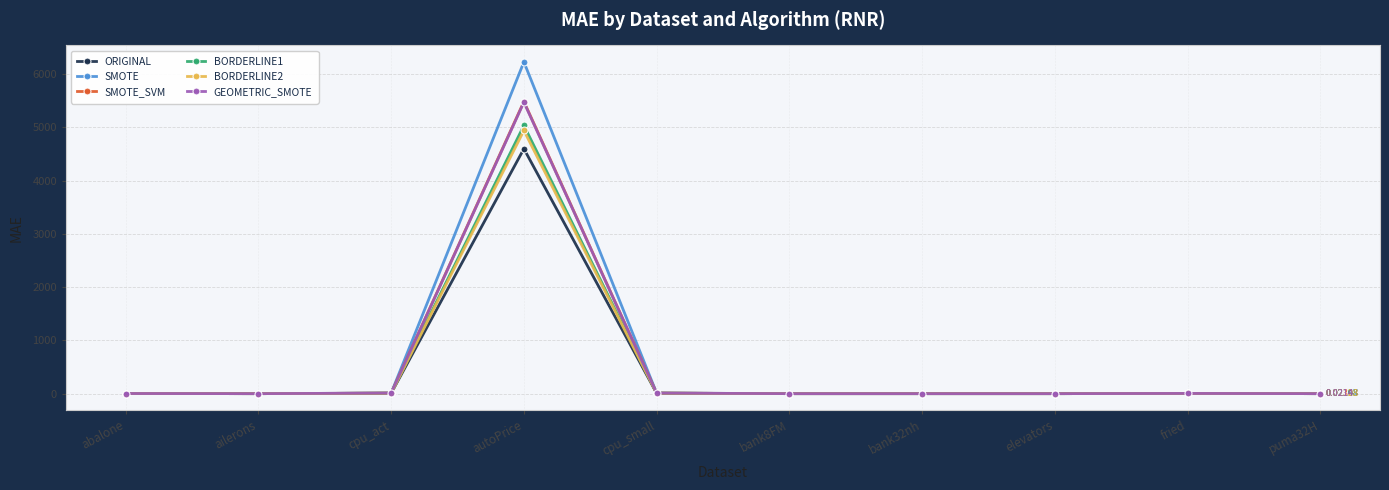

What is the average value of the SMOTE_SVM series?

551.3